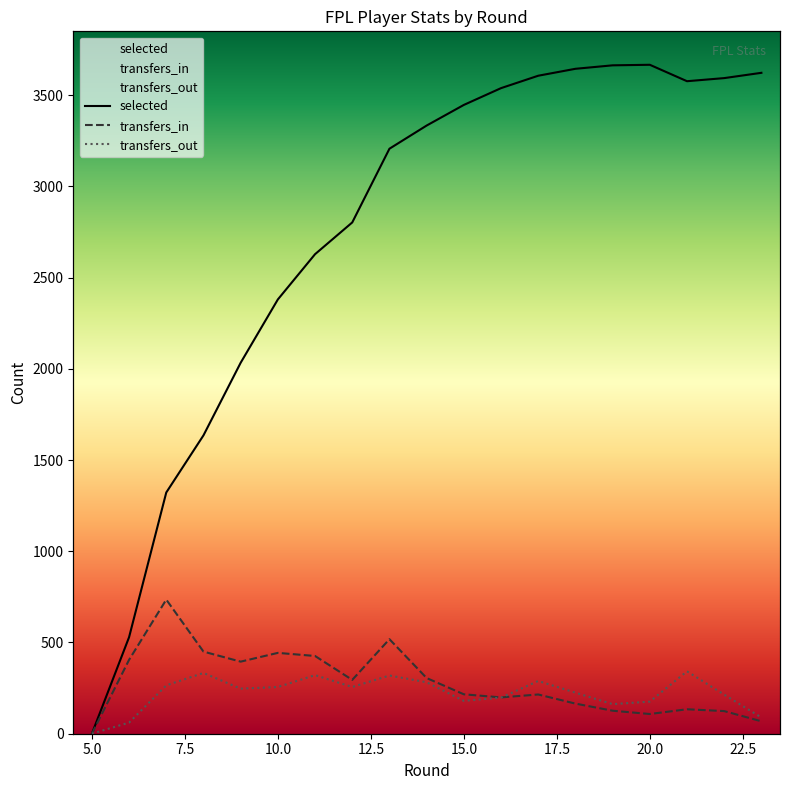

Which series has the widest spread of values?

selected